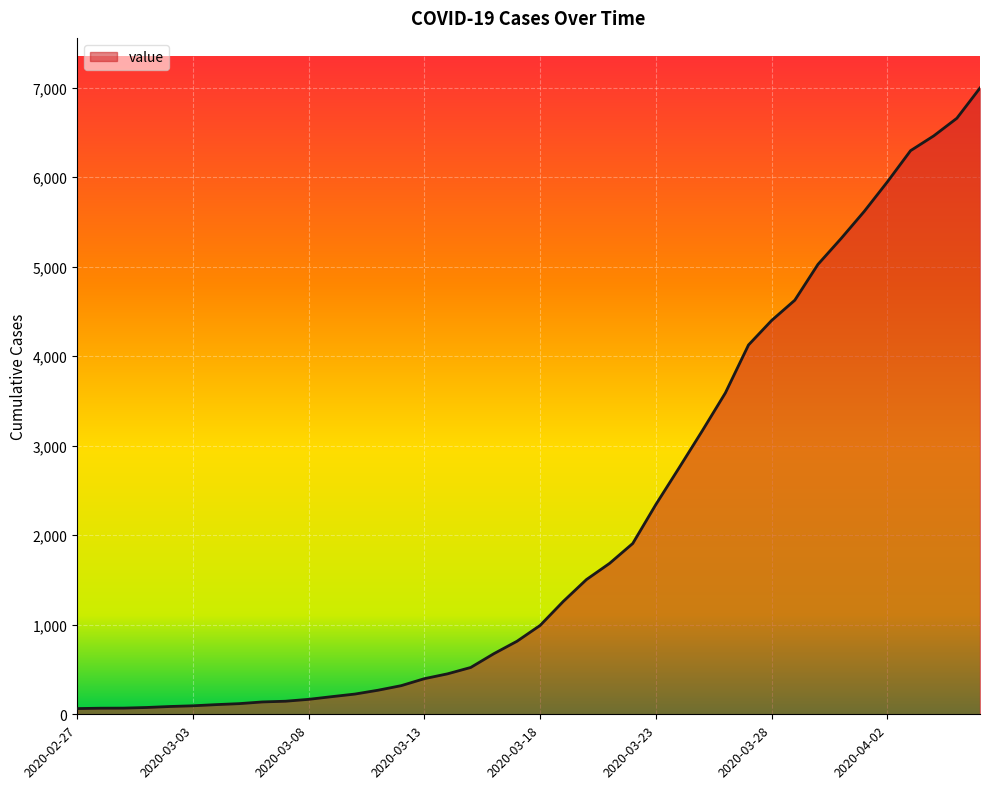

How many categories are shown in the chart?

40